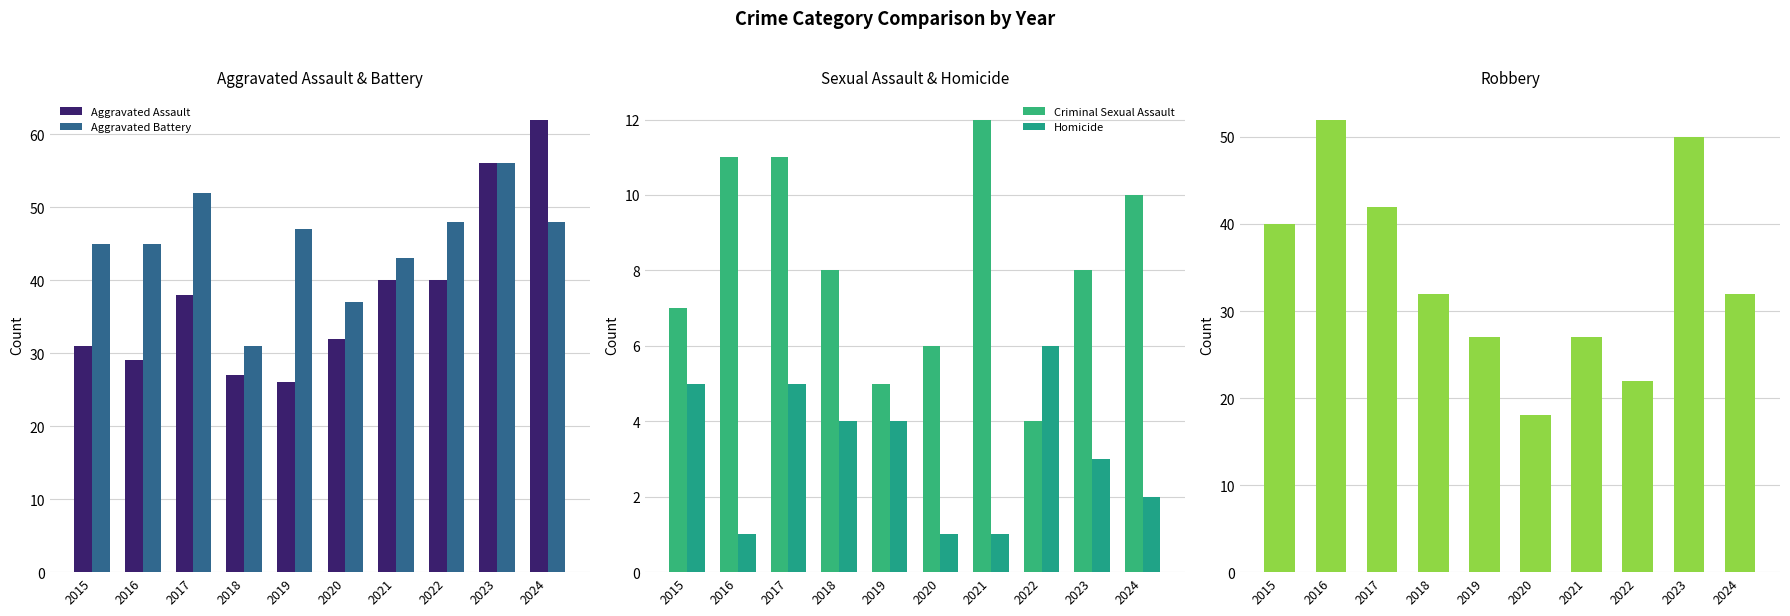

What is the average value of the Aggravated Battery series?

45